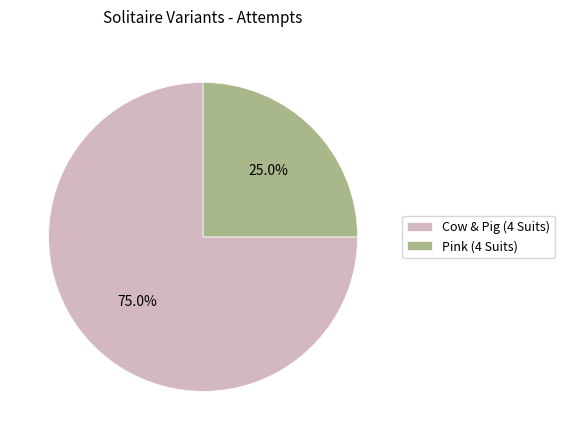

To the nearest percent, what is the combined percentage of Cow & Pig (4 Suits) and Pink (4 Suits)?

100%